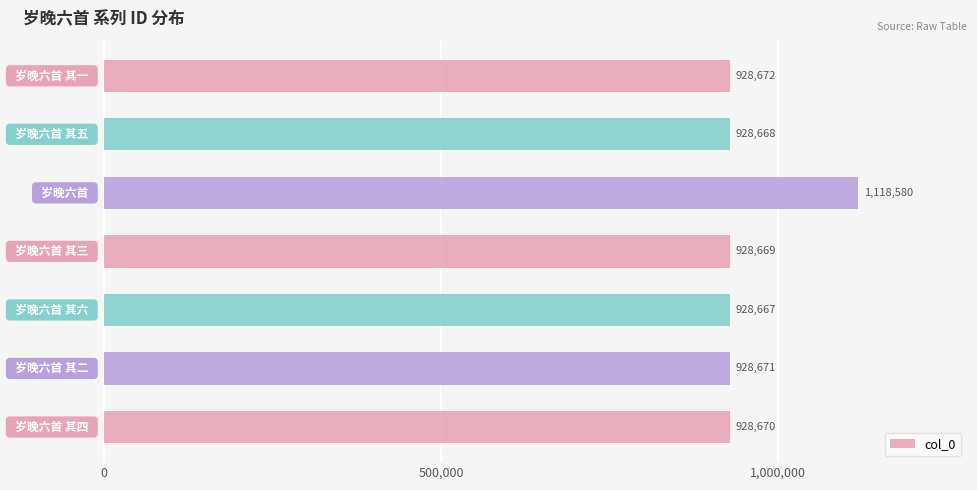

What is the maximum value shown in the chart?

1118580